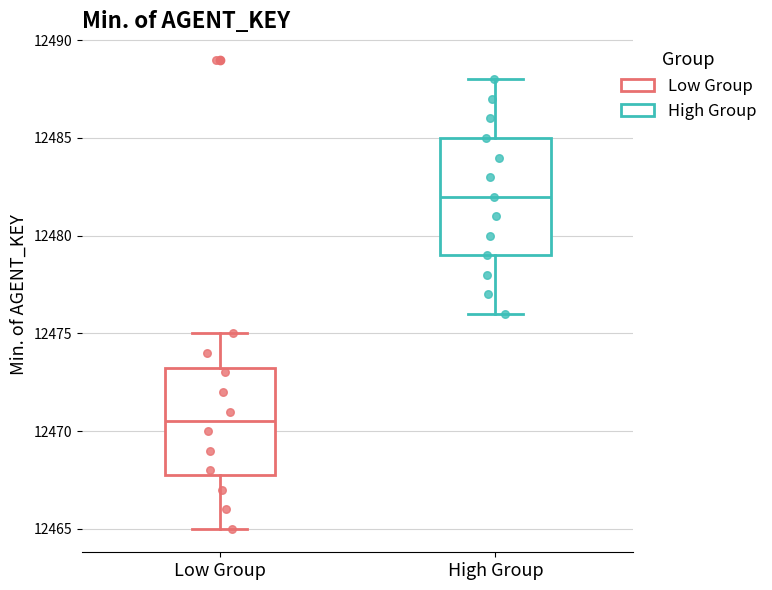

Which box's median line is the highest?

High Group